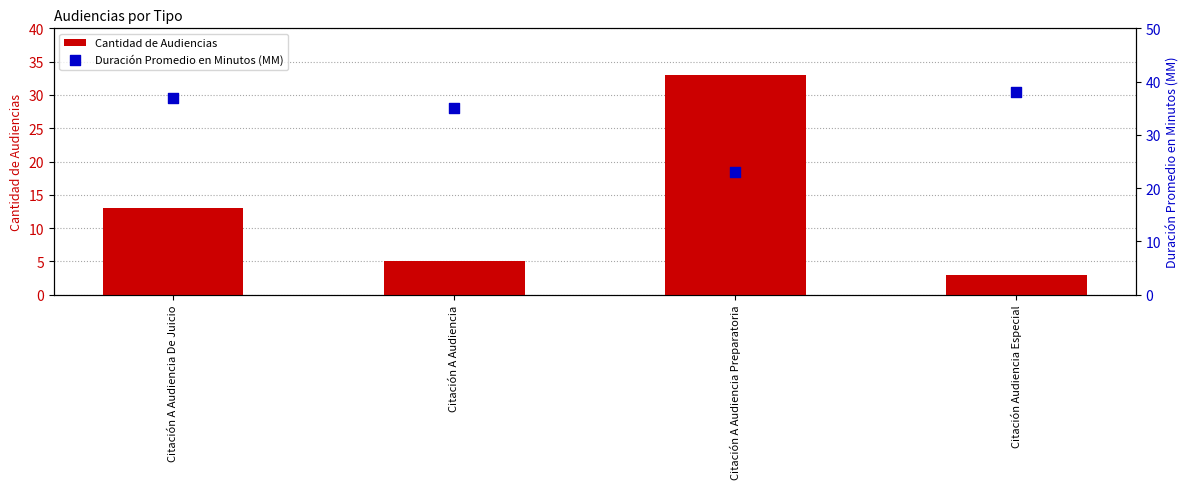

At how many categories does at least one series exceed 36?

2